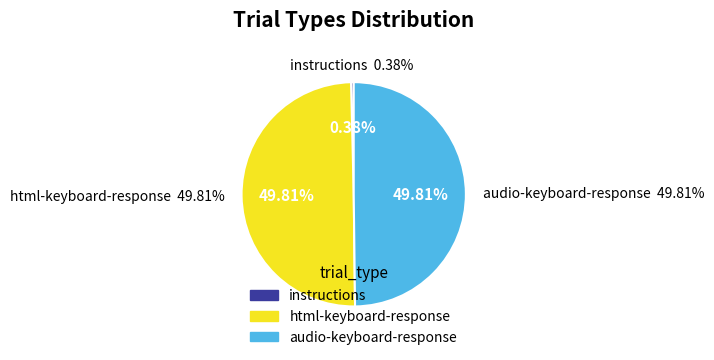

Between html-keyboard-response and instructions, which is larger?

html-keyboard-response